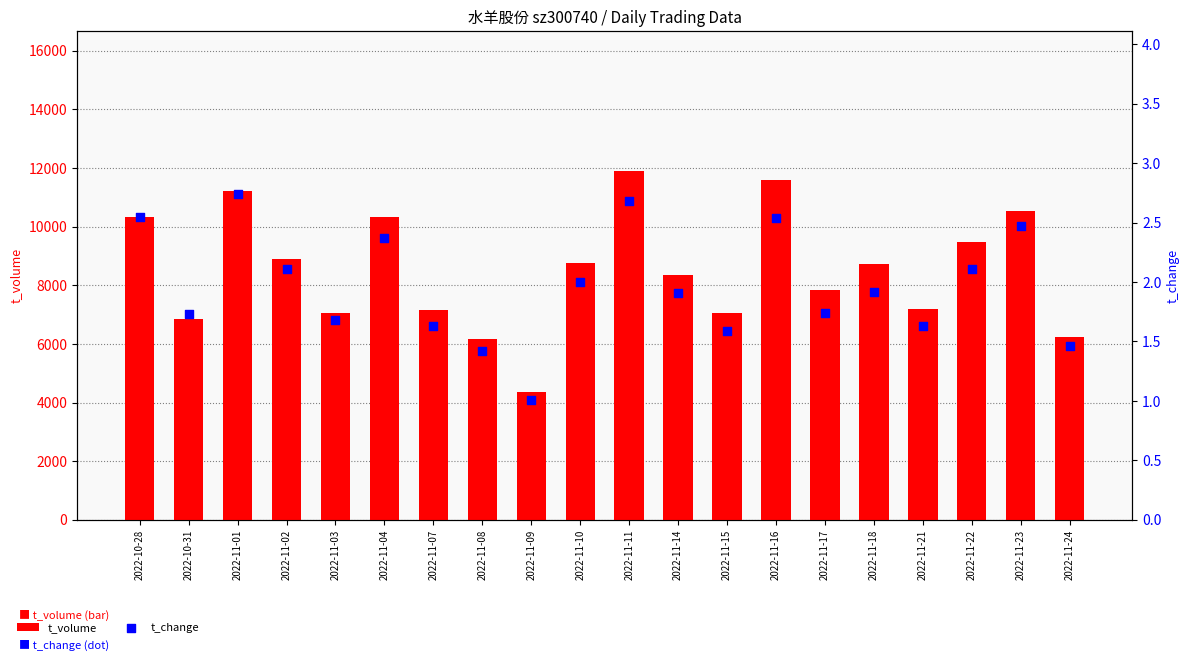

What is the total value across all series at 2022-11-24?

6239.5